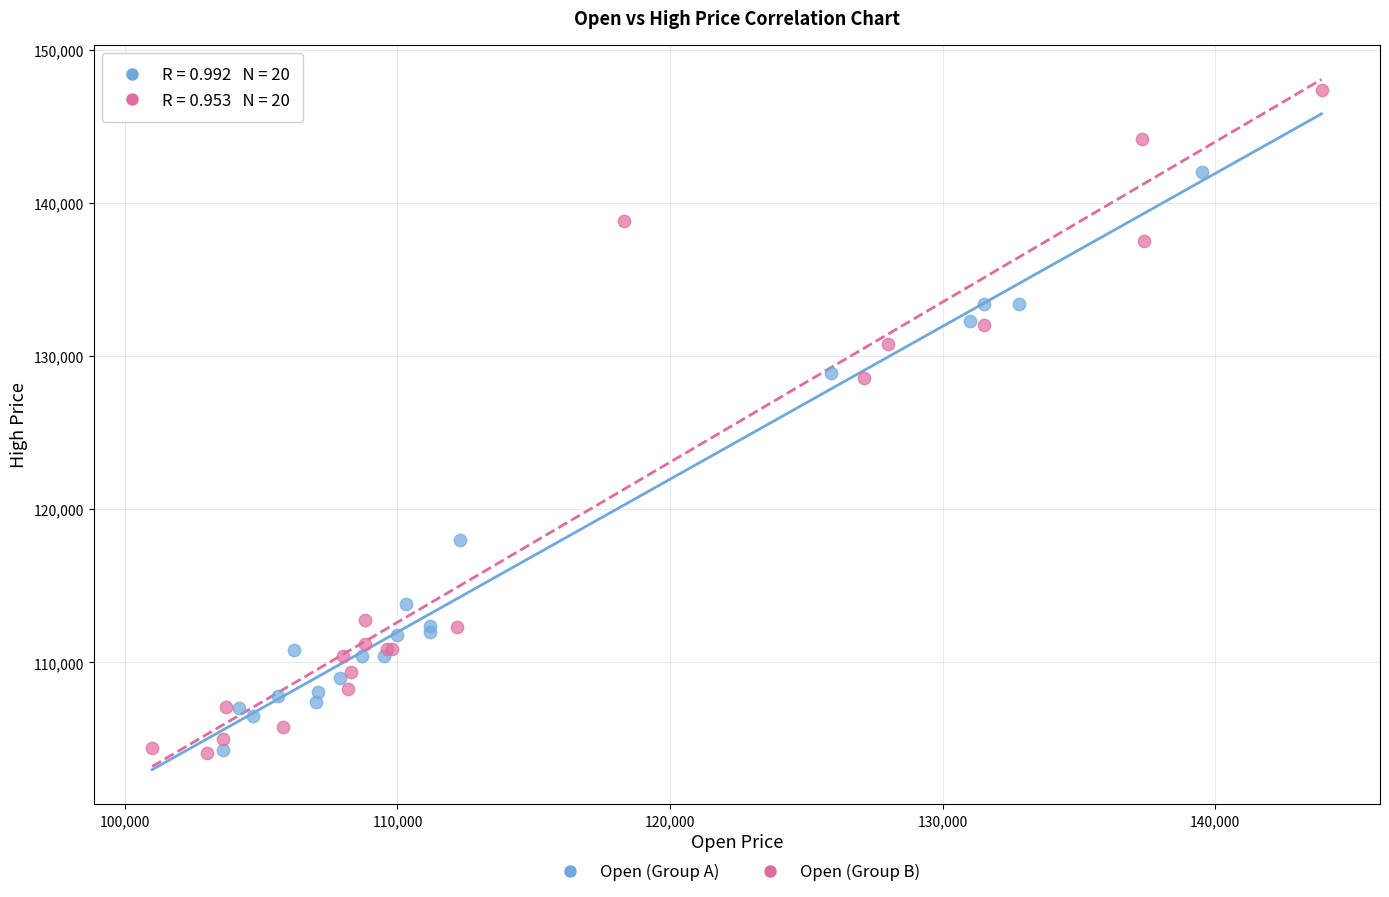

What are all the series names shown in the legend?

Open (Group A), Open (Group B)